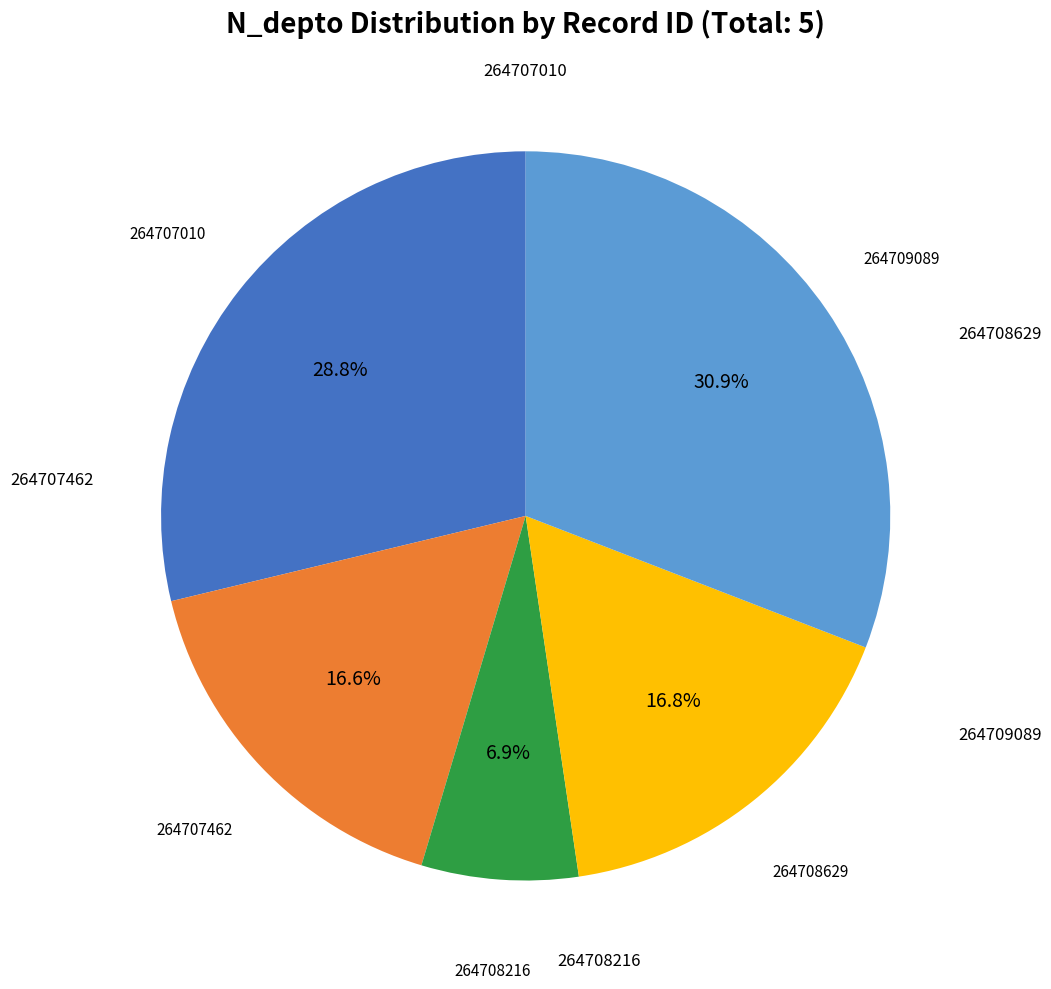

Is it true that 264708629 is 17% of the pie?

True